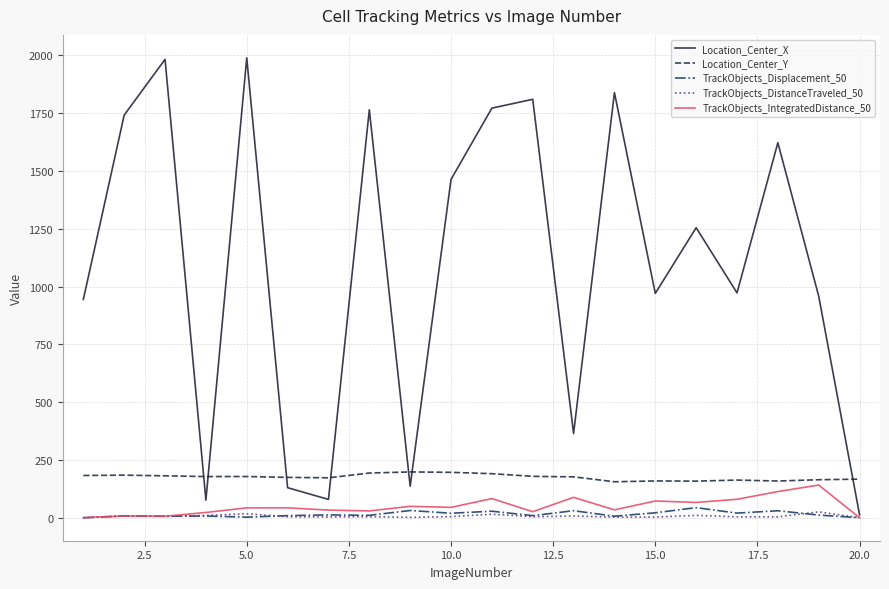

True or false: Location_Center_Y and TrackObjects_DistanceTraveled_50 intersect in this chart.

False